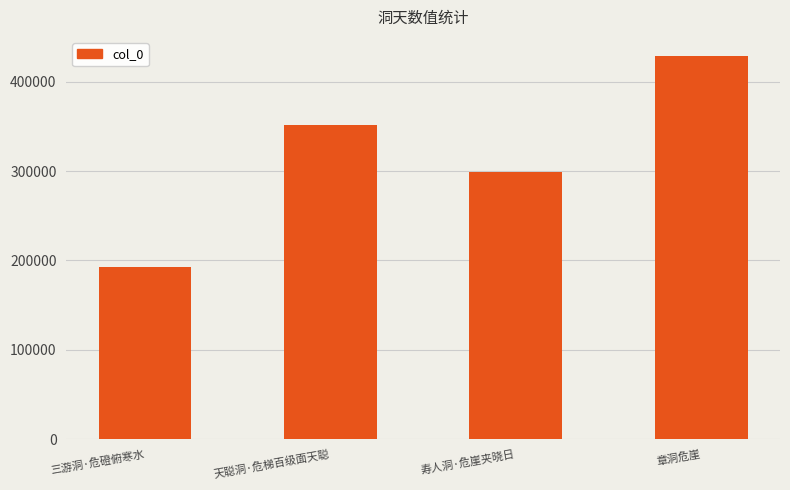

What is the sum of the values at 寿人洞·危崖夹晓日 and 天聪洞·危梯百级面天聪?

650283